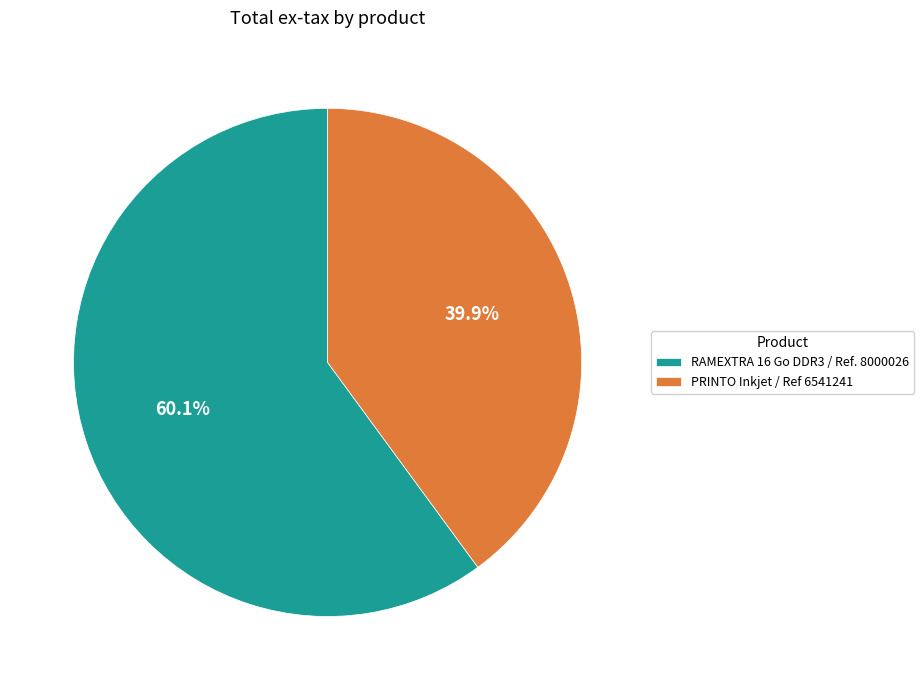

What portion of the pie excludes RAMEXTRA 16 Go DDR3 / Ref. 8000026?

39.9%